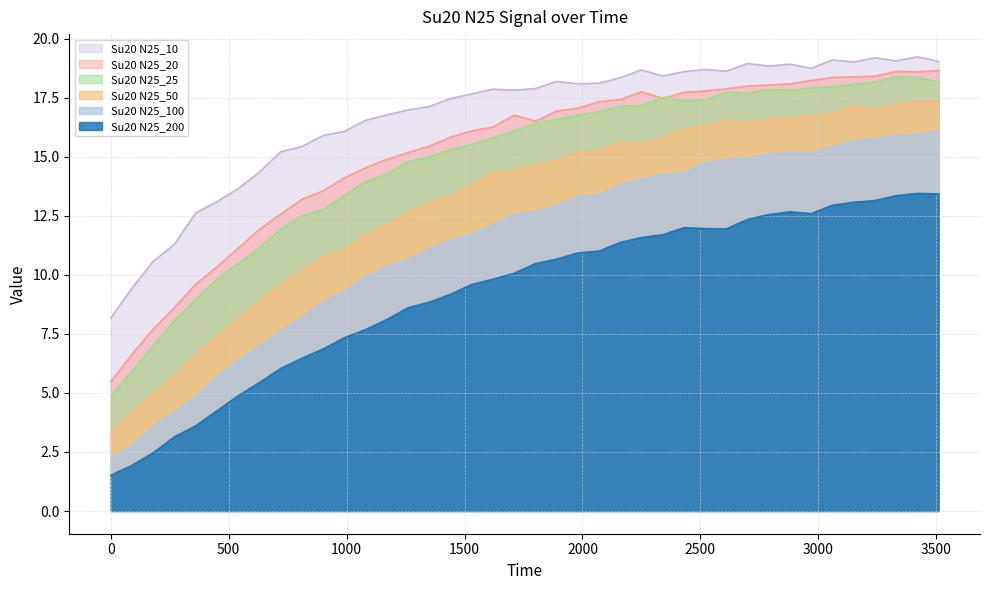

True or false: Su20 N25_20 and Su20 N25_100 intersect in this chart.

False